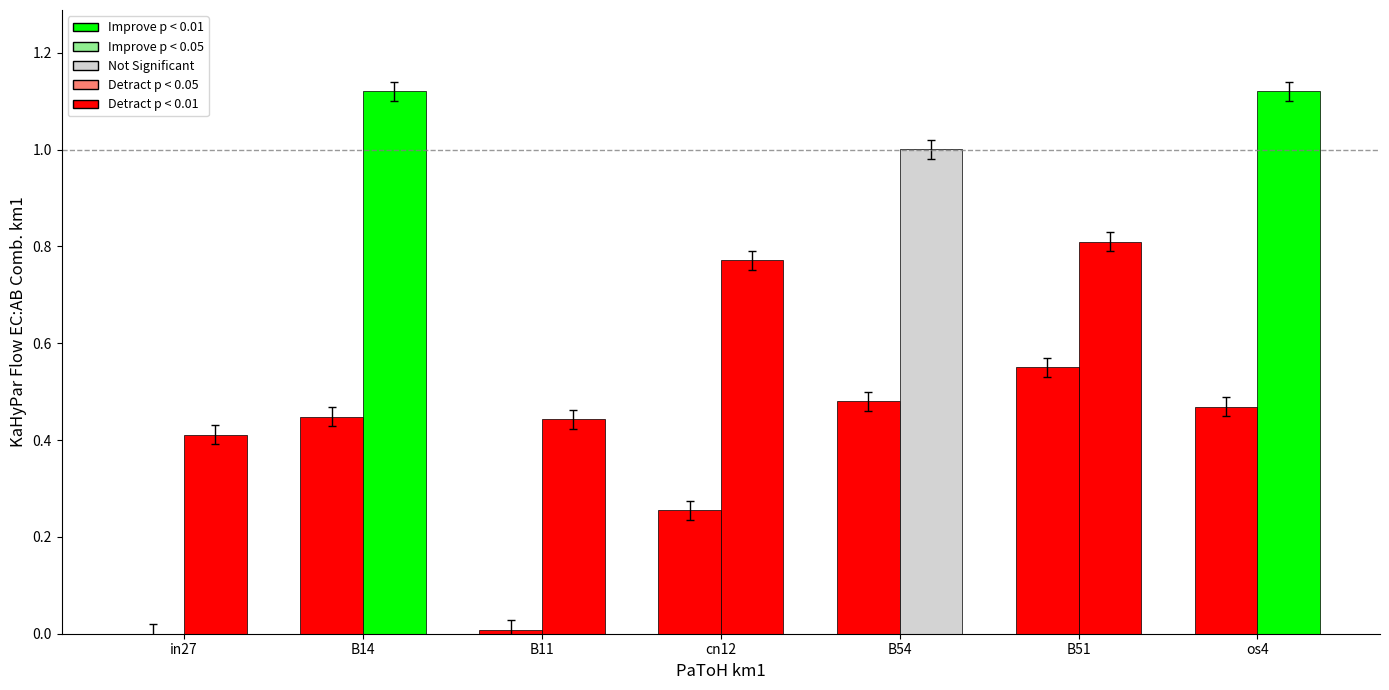

Does the chart contain stacked bars?

No